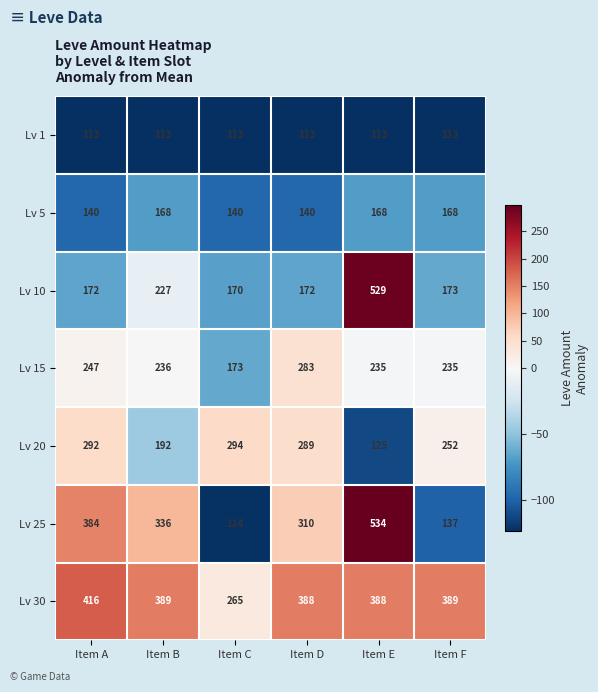

Which series has the largest range (max minus min)?

Lv 25